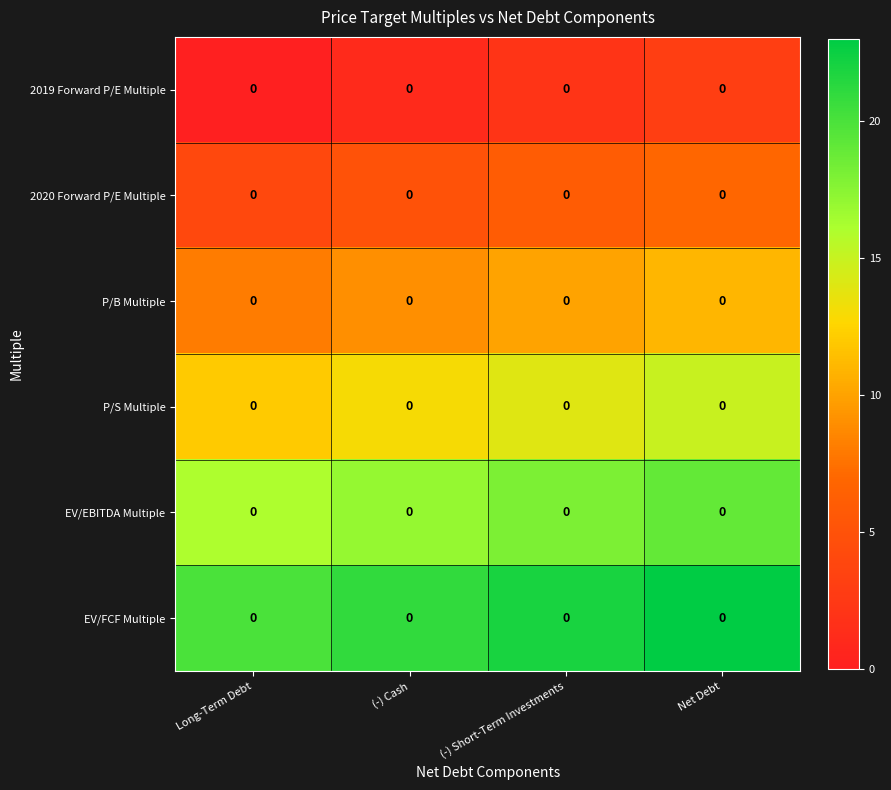

List the labels in order of EV/EBITDA Multiple value, smallest first.

Long-Term Debt, (-) Cash, (-) Short-Term Investments, Net Debt